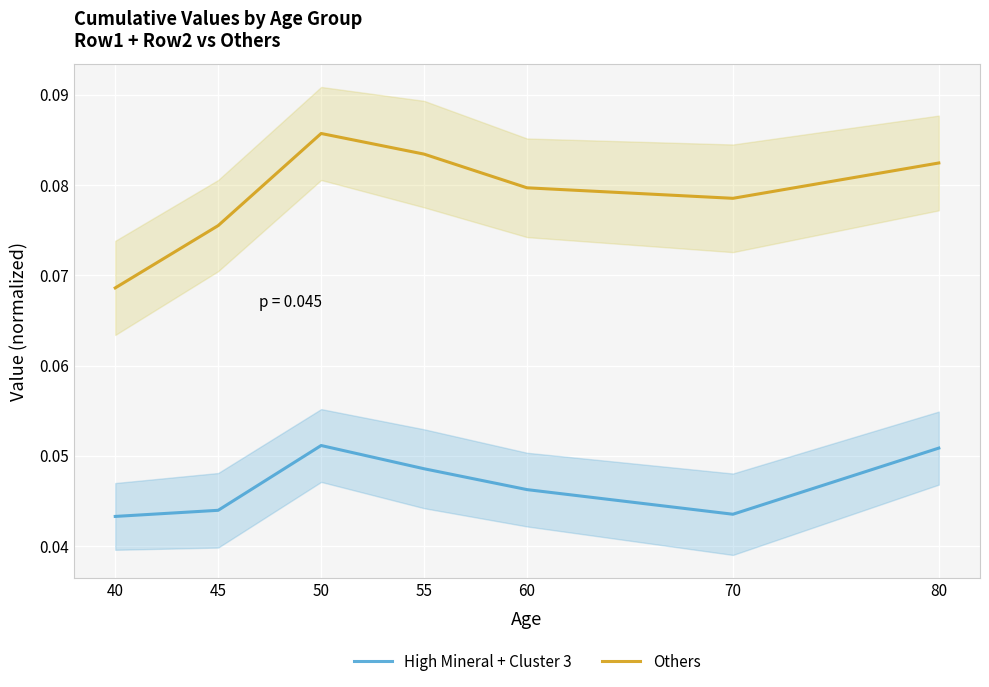

At 60, list the series in order from largest to smallest.

Others, High Mineral + Cluster 3